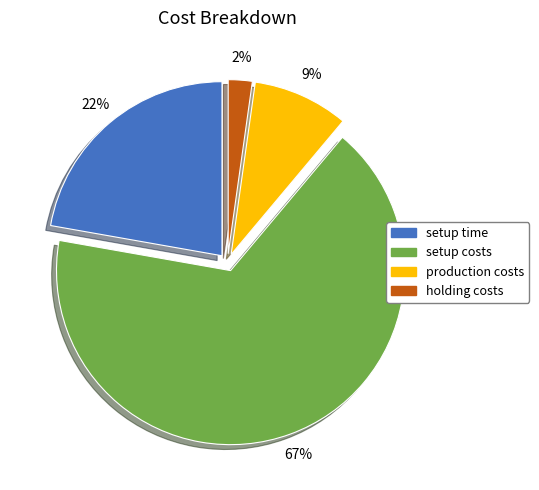

What is the largest slice in the pie chart?

setup costs